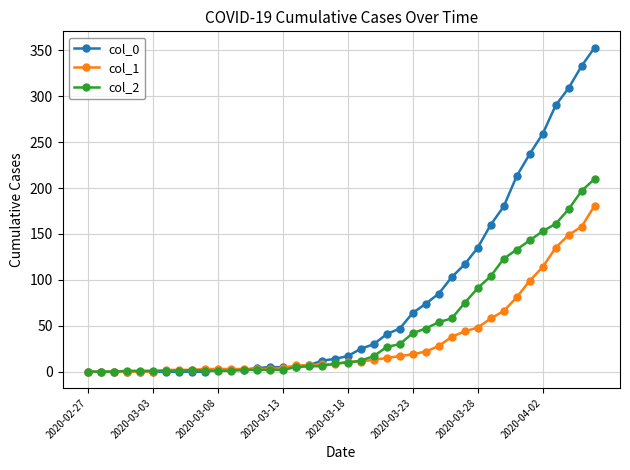

At how many categories does at least one series exceed 217?

6